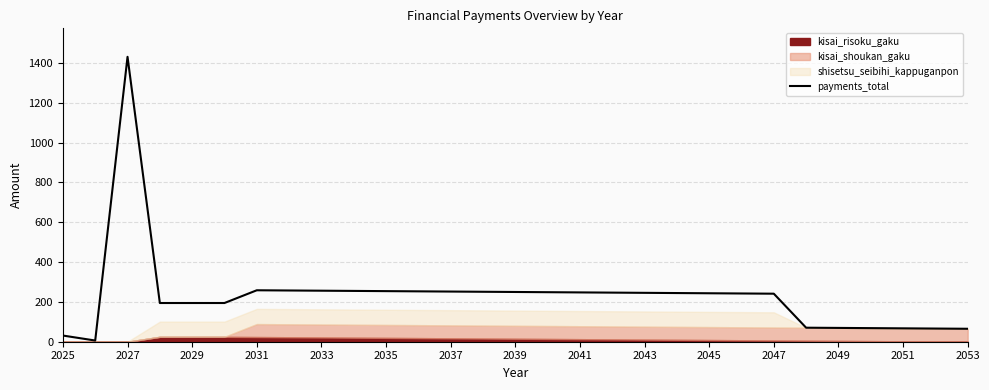

True or false: payments_total has a value of 554.7 at 2027.

False